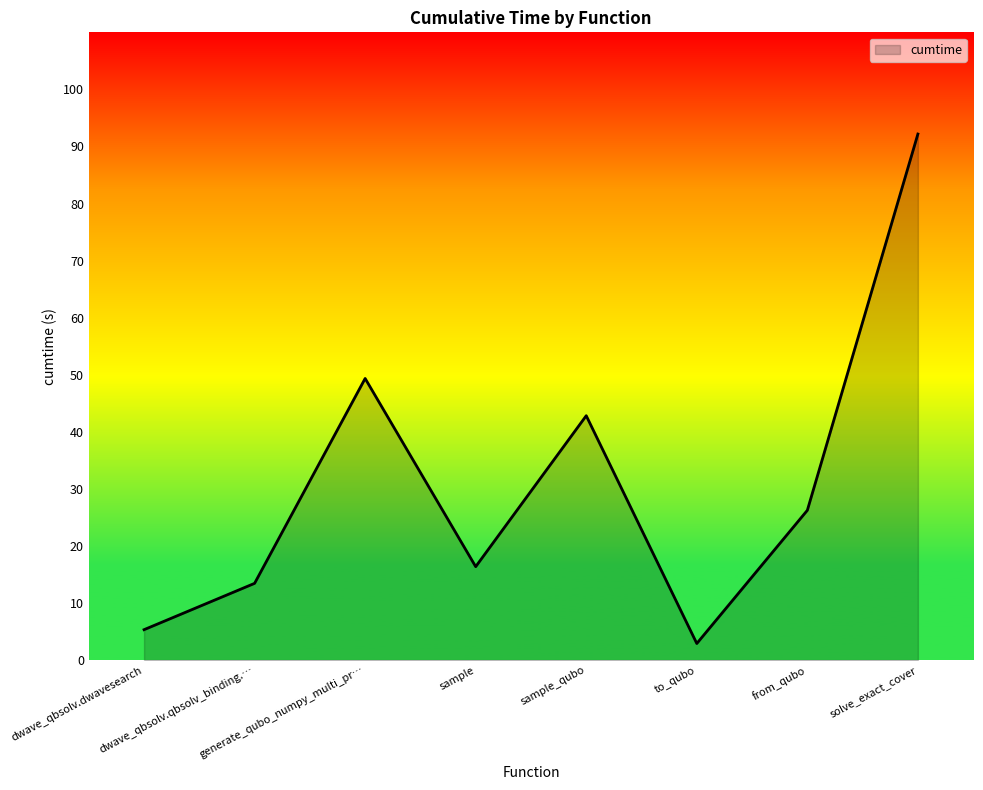

How many interior local peaks (higher than both neighbors) does the data have?

2